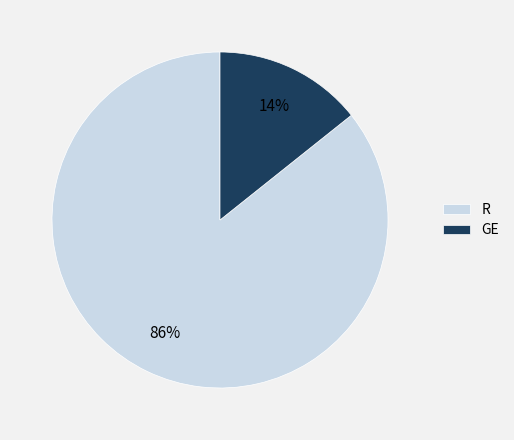

How many segments does this pie chart have?

2